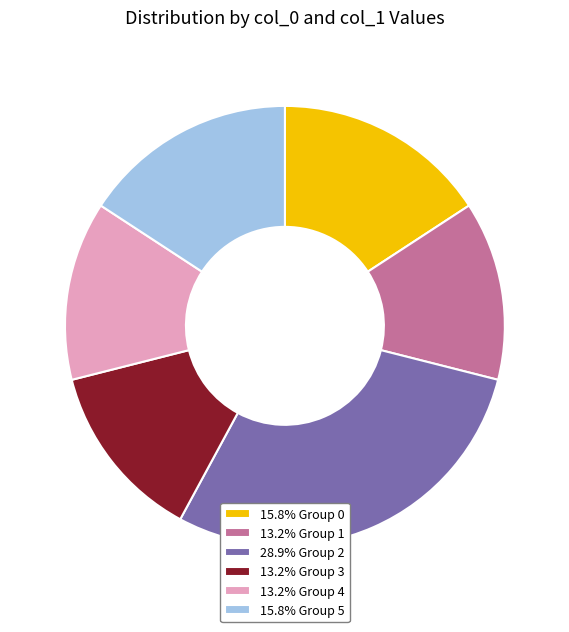

Do 28.9% Group 2 and 13.2% Group 3 together represent more than half of the pie?

No